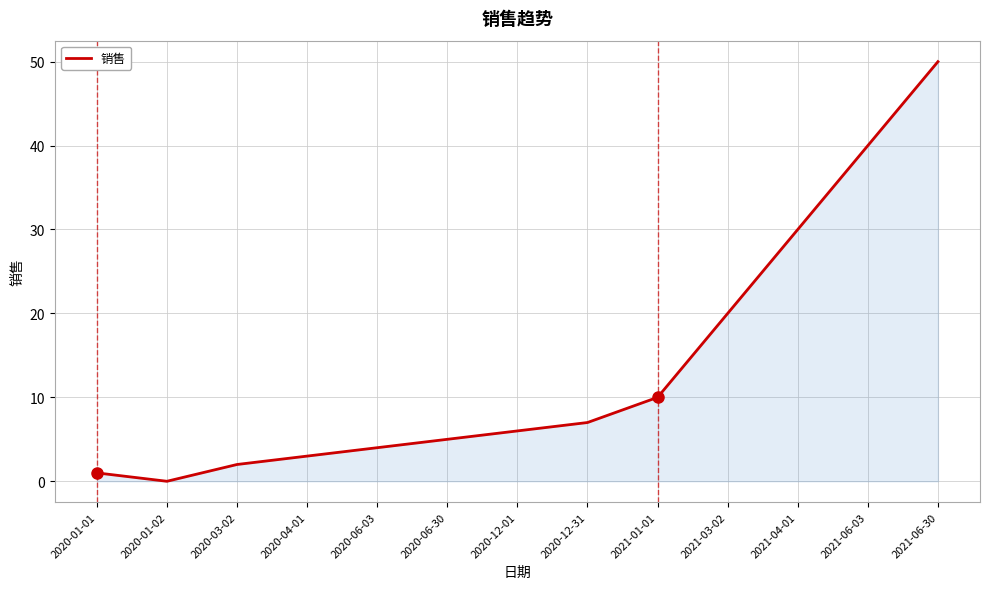

What position from the left is 2020-03-02?

3